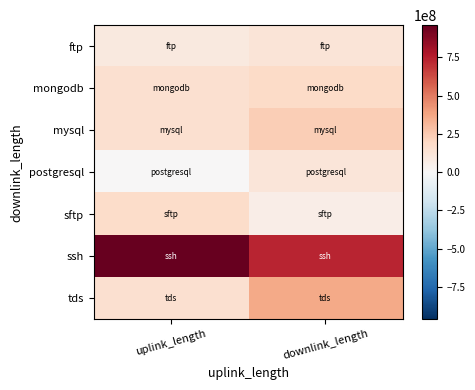

Rank the series by their maximum value, from lowest to highest.

postgresql, ftp, sftp, mongodb, mysql, tds, ssh